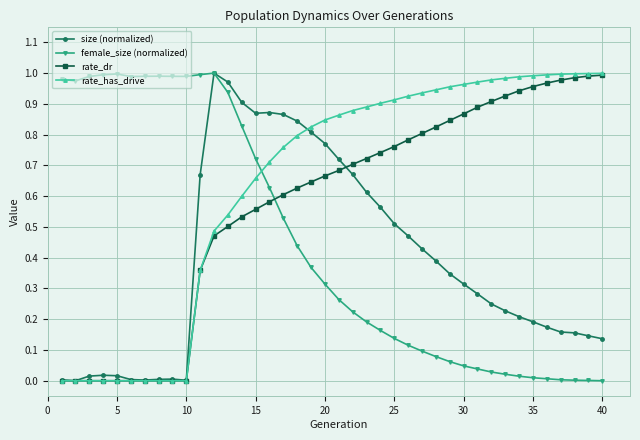

Which series has the largest total across all categories?

rate_has_drive